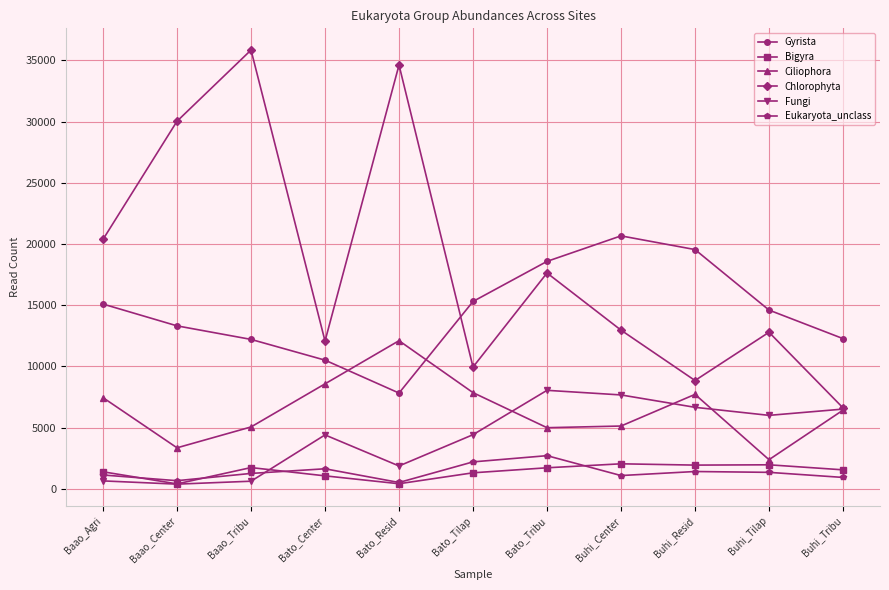

Which series has the largest total across all categories?

Chlorophyta